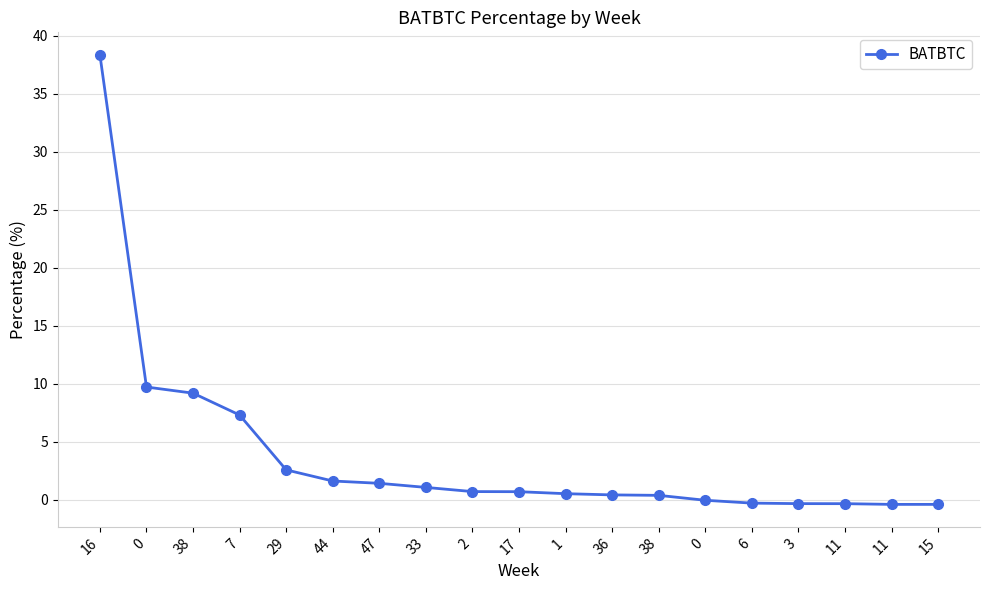

The value at 16 is 38.3. True or false?

True